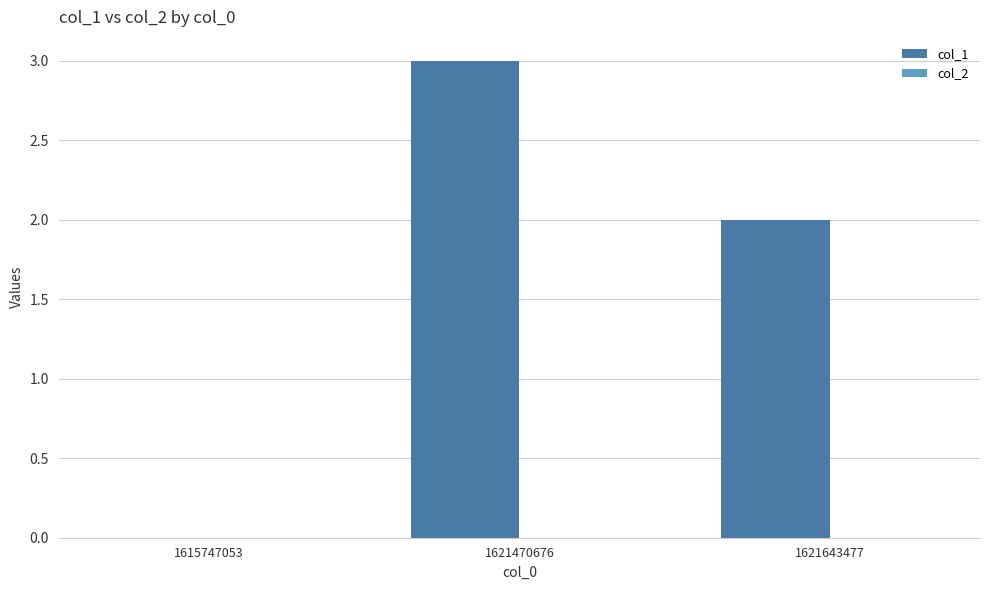

What is the change in value from 1615747053 to 1621643477?

+2